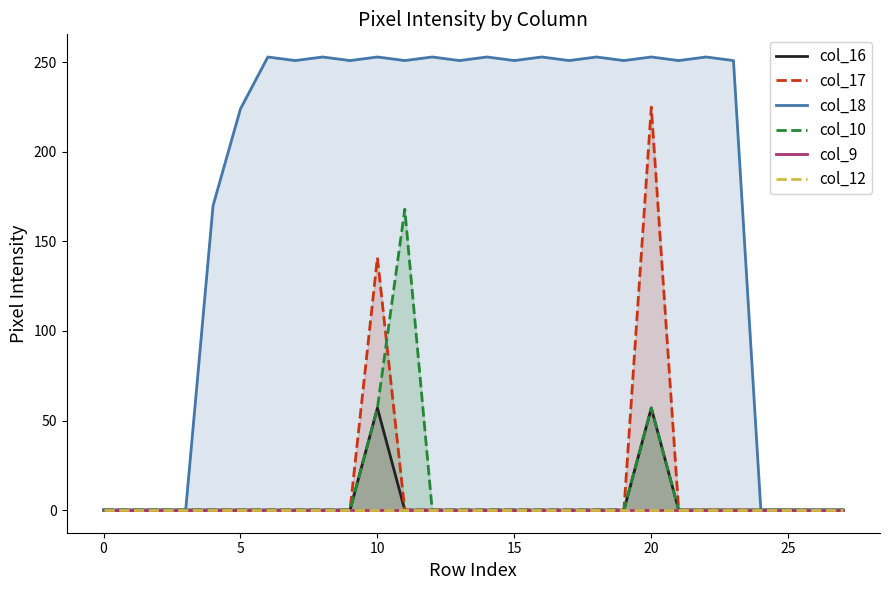

At which label is col_17 closest to 112?

10